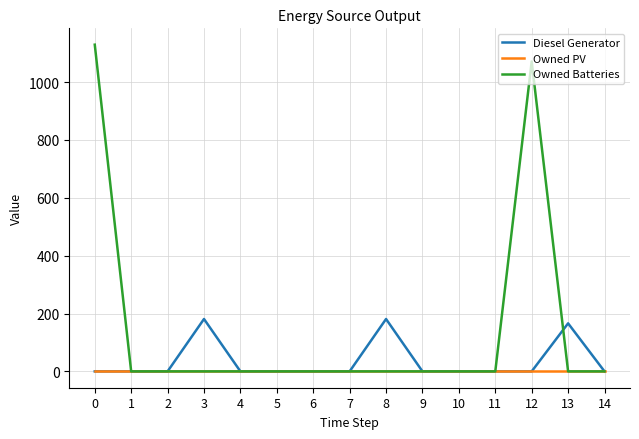

At how many categories does at least one series exceed 804?

2